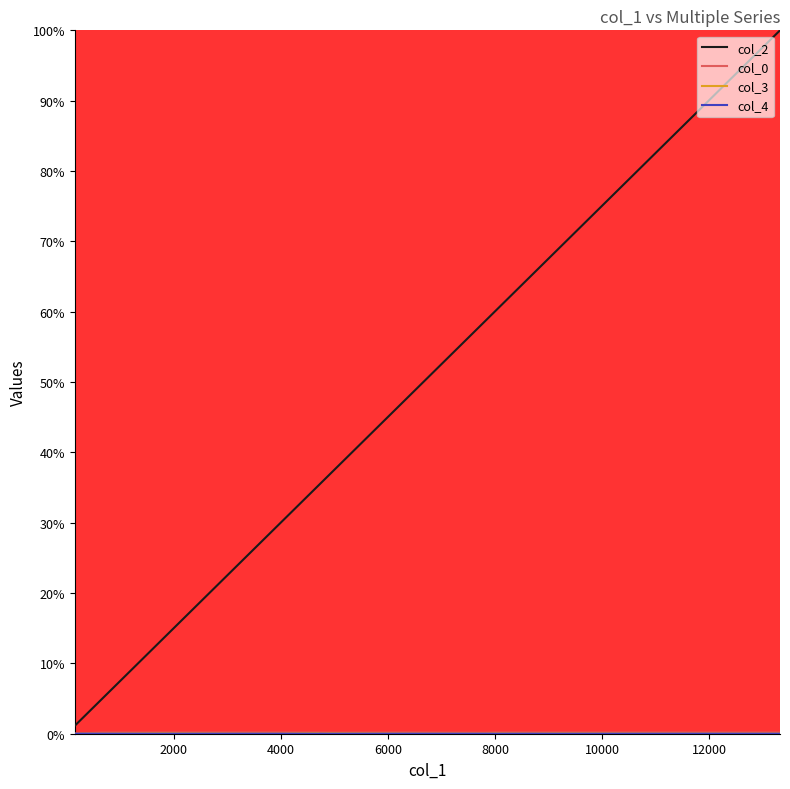

Which series has the largest range (max minus min)?

col_2